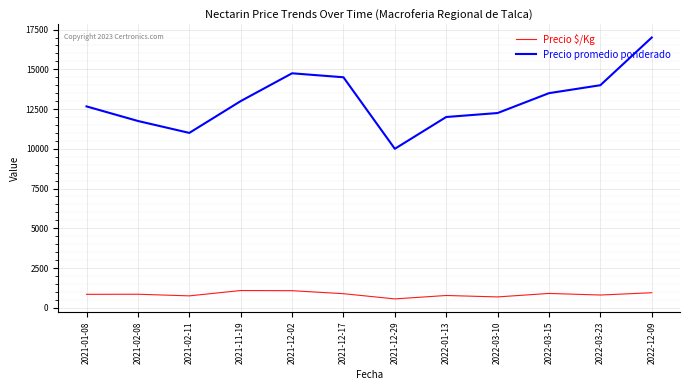

How many interior local peaks does the Precio promedio ponderado series have?

1